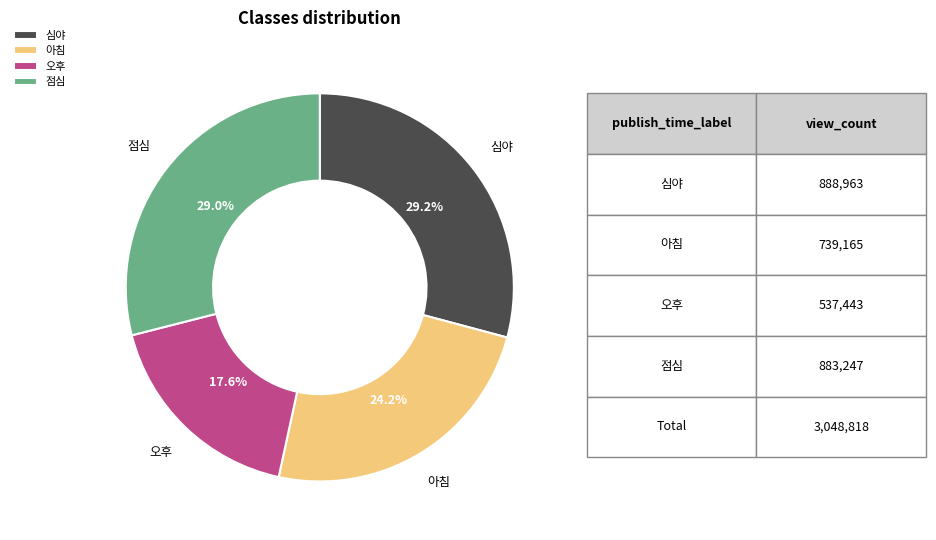

Which category has the smallest portion of the pie?

오후